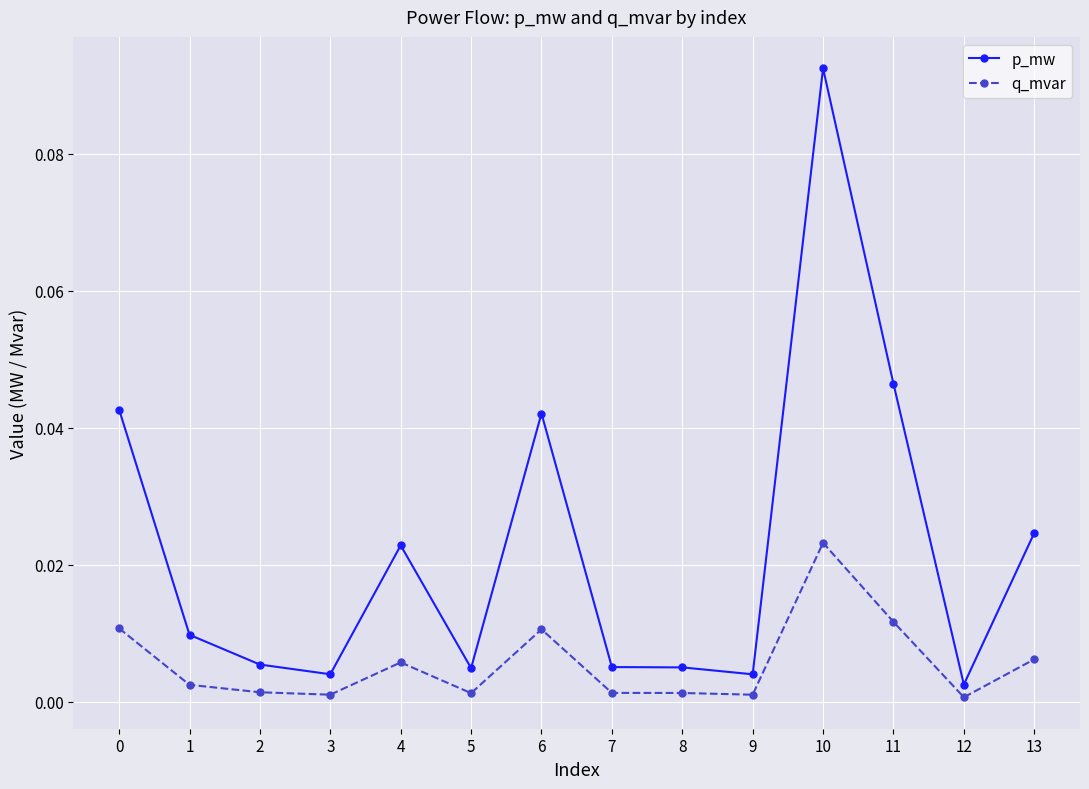

Which category has the highest value in the p_mw series?

10